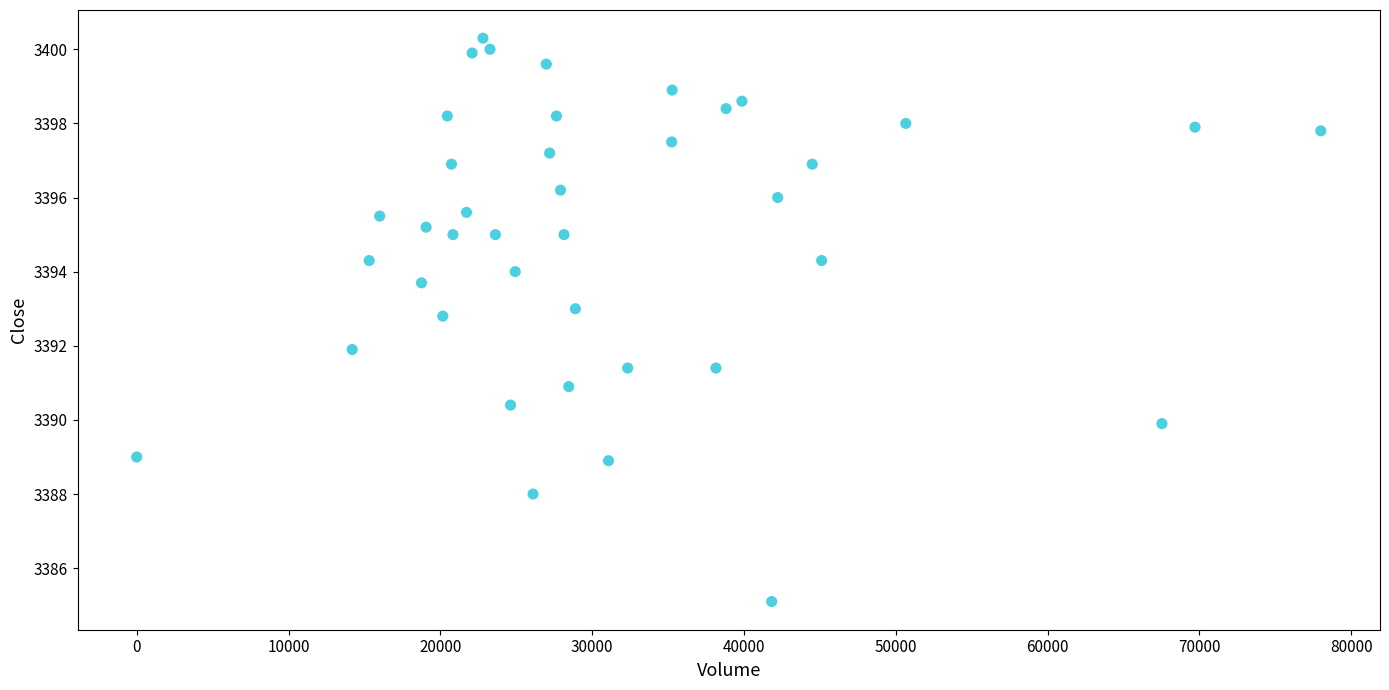

What is the range of Y values (max minus min)?

15.2